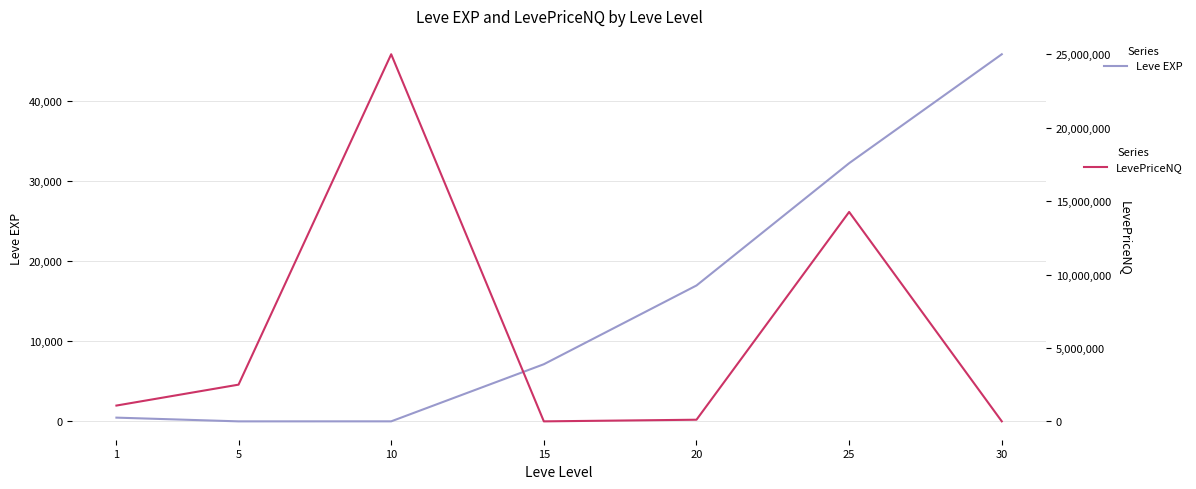

How many interior local valleys does the Leve EXP series have?

1